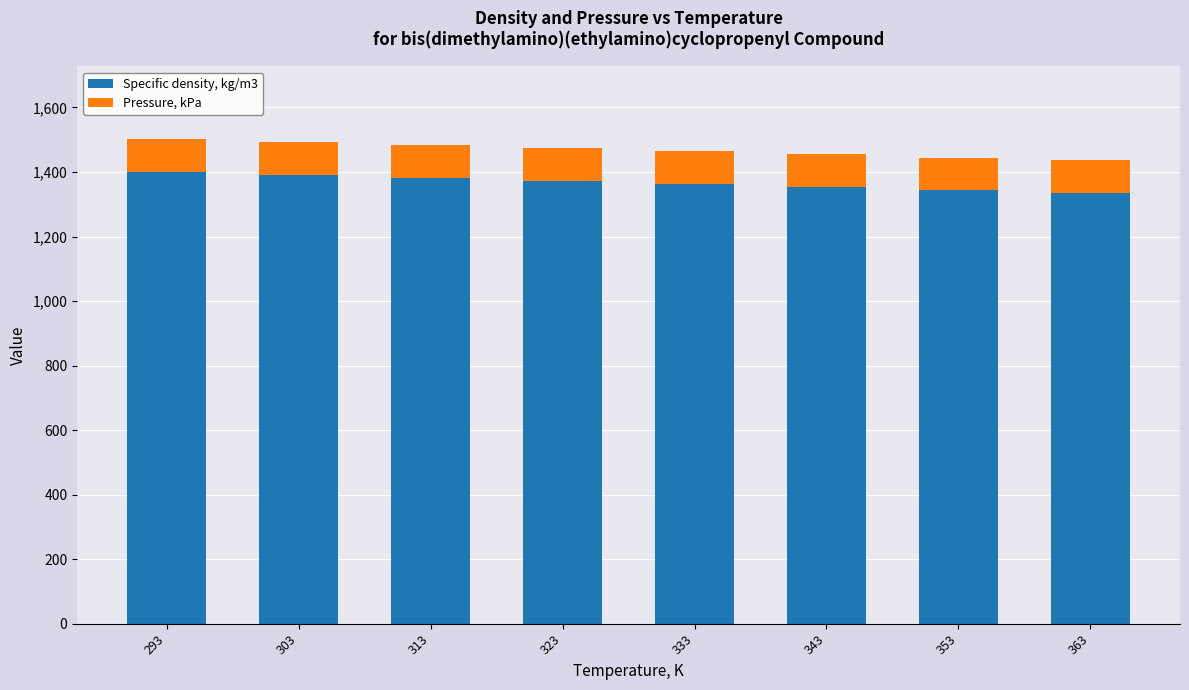

What is the difference between the Specific density, kg/m3 values at 343 and 323?

19.0